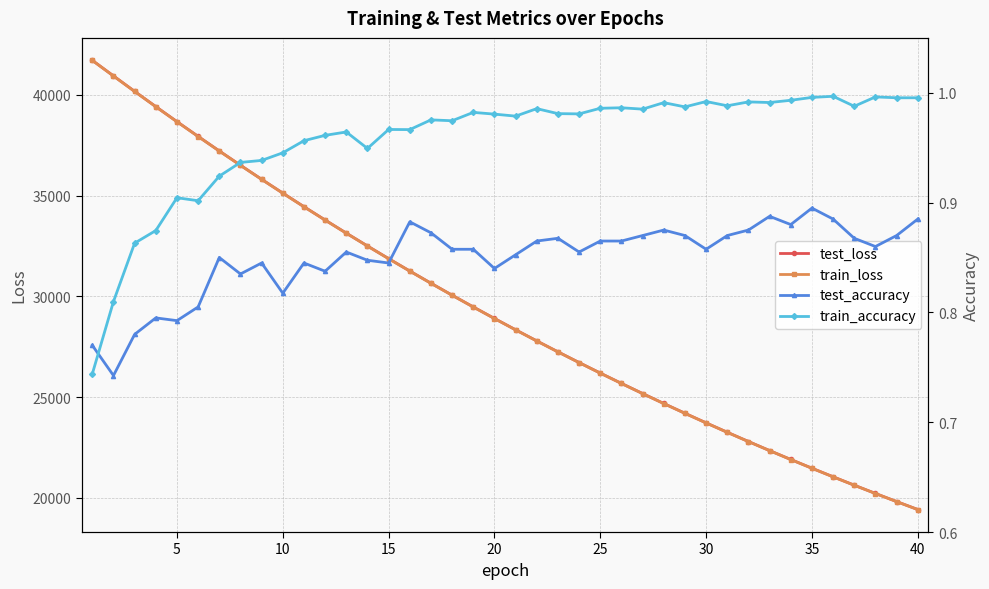

What is the minimum value for test_loss?

19416.4